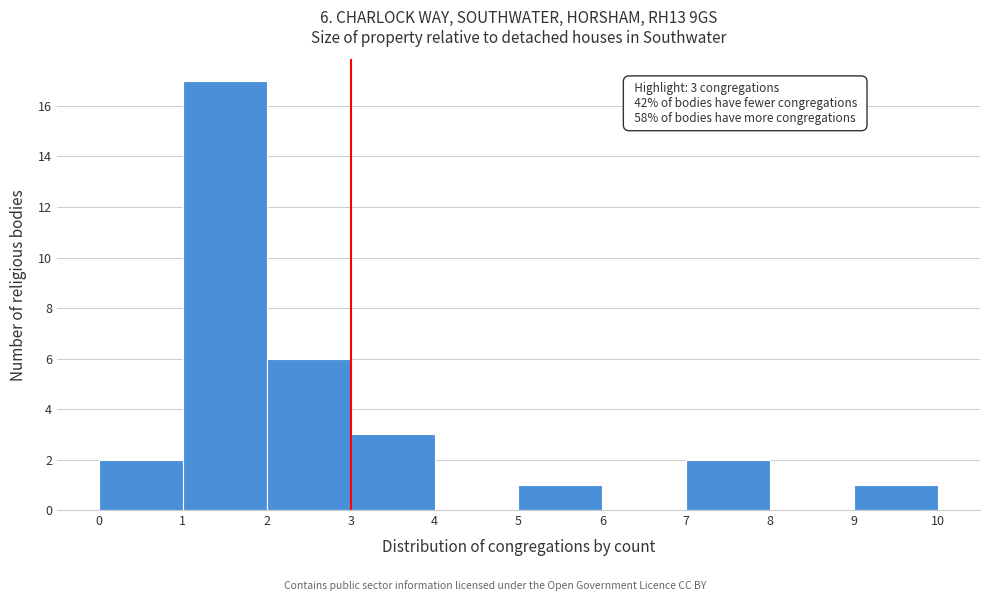

Which range on the x-axis has the tallest bar?

1 to 2